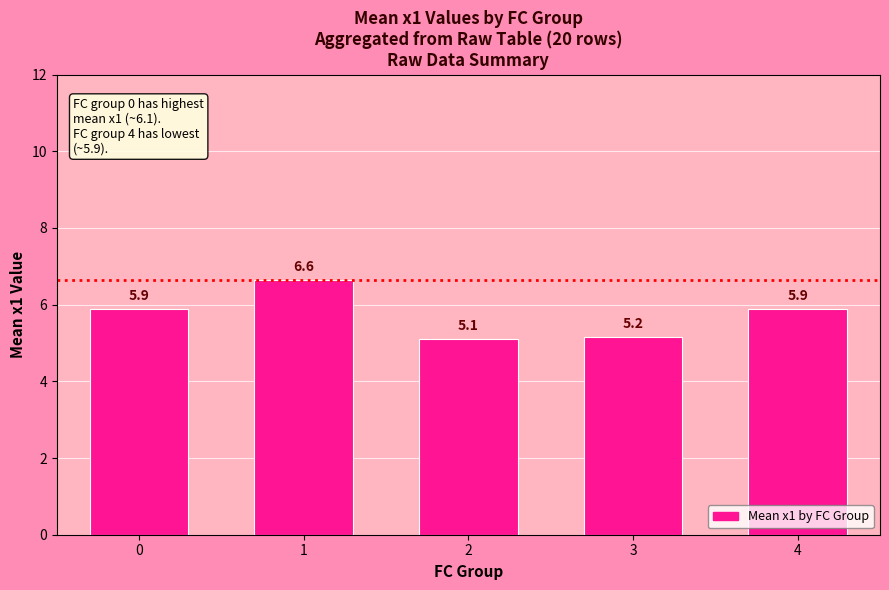

Reading right to left, what are all the values shown in this chart?

4=5.9	3=5.2	2=5.1	1=6.6	0=5.9